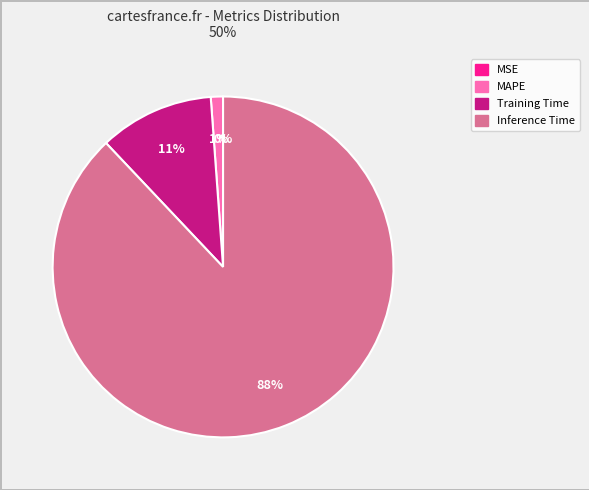

What is the largest slice in the pie chart?

Inference Time